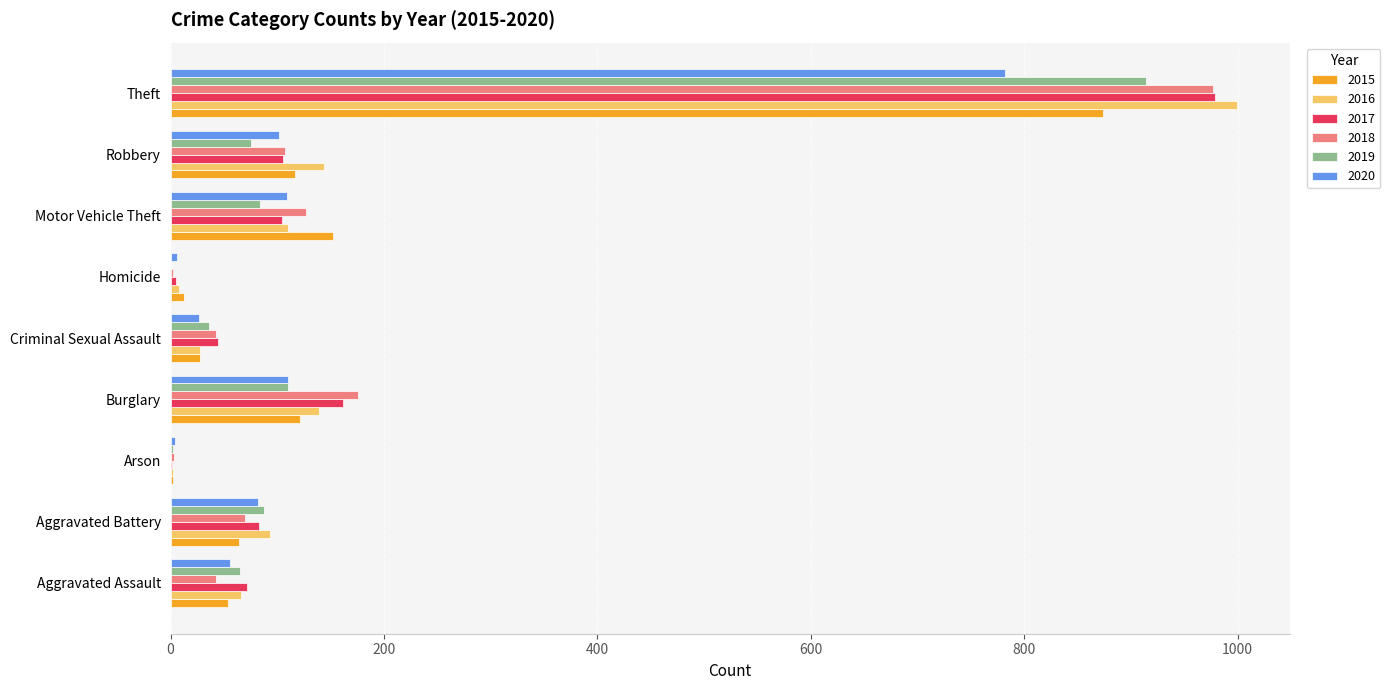

Is it true that 2019 equals 0 at Homicide?

True